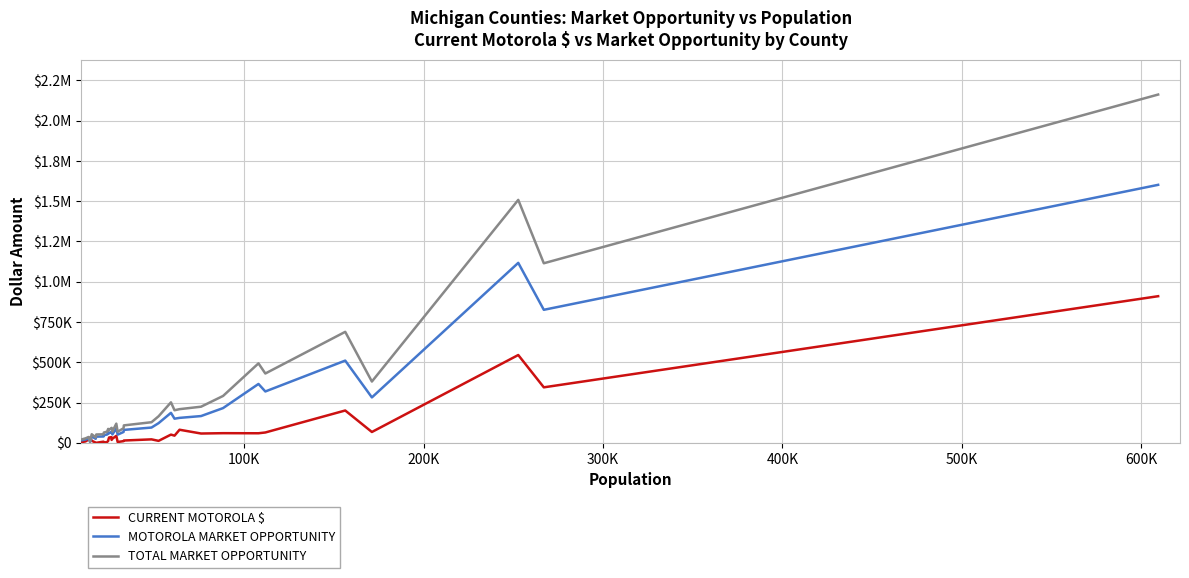

What is the average value of the MOTOROLA MARKET OPPORTUNITY series?

207954